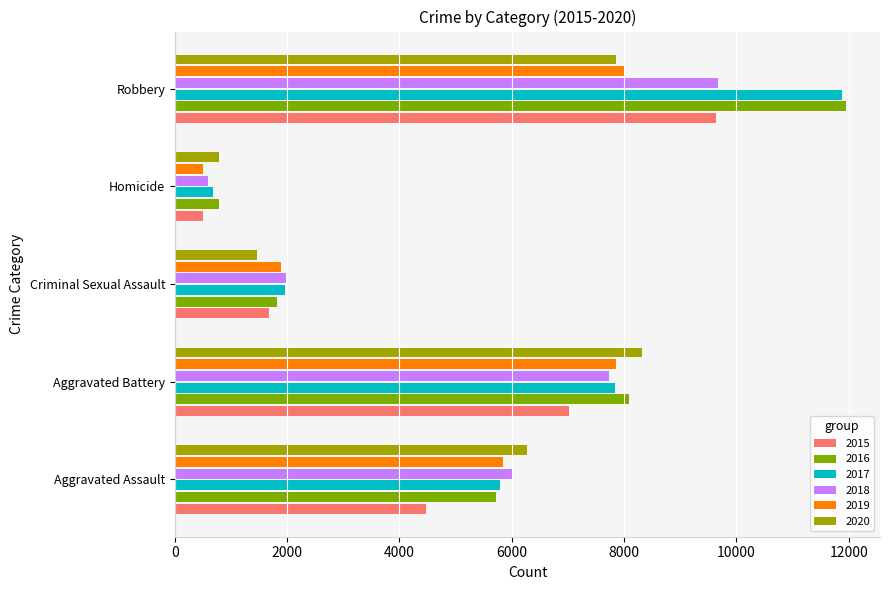

What is the average value of the 2020 series?

4937